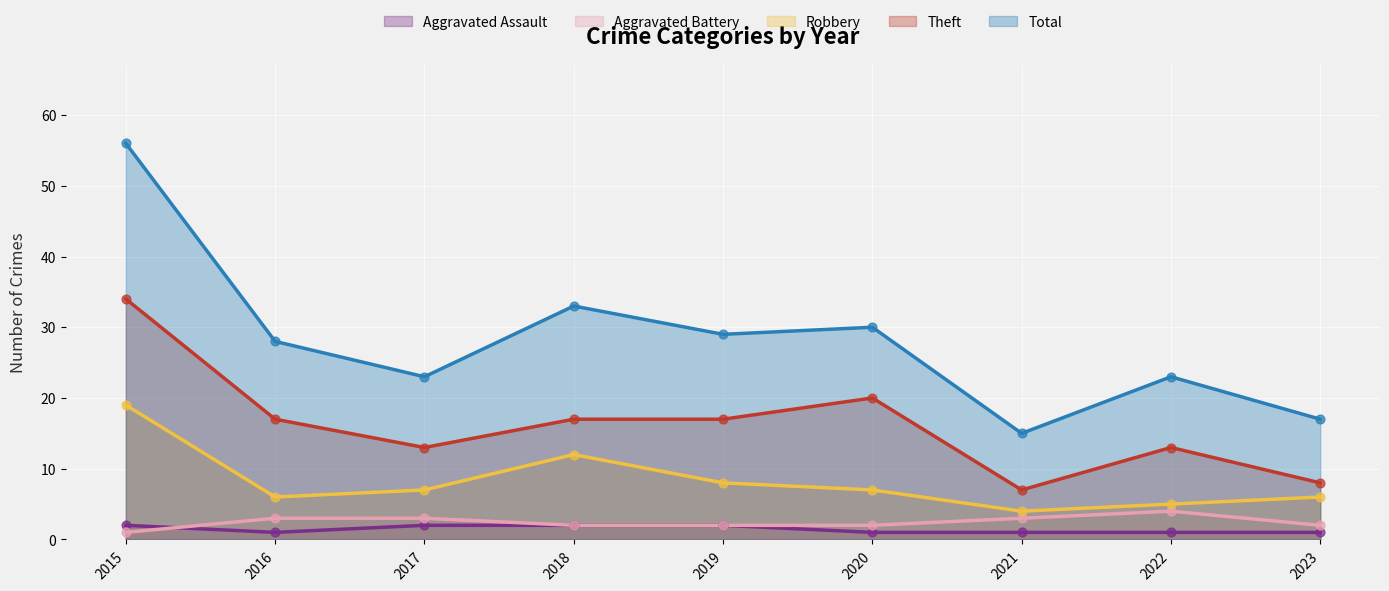

What are all the series names shown in the legend?

Aggravated Assault, Aggravated Battery, Robbery, Theft, Total